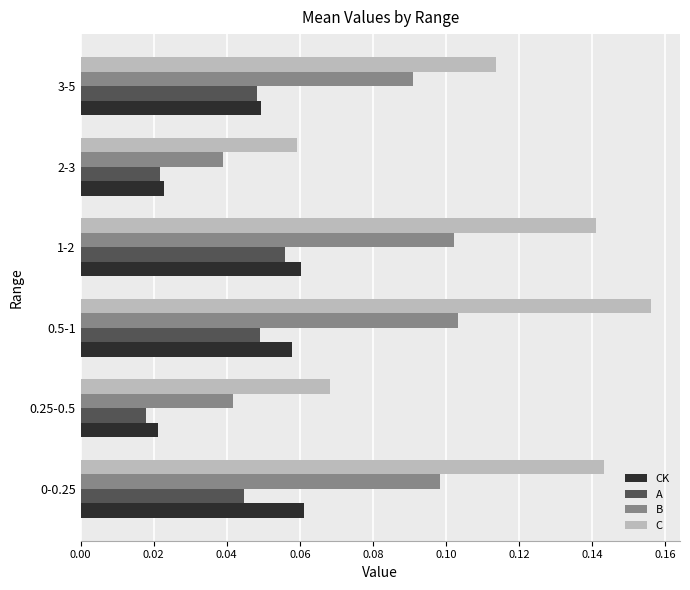

Which label corresponds to the largest value in the chart?

0.5-1